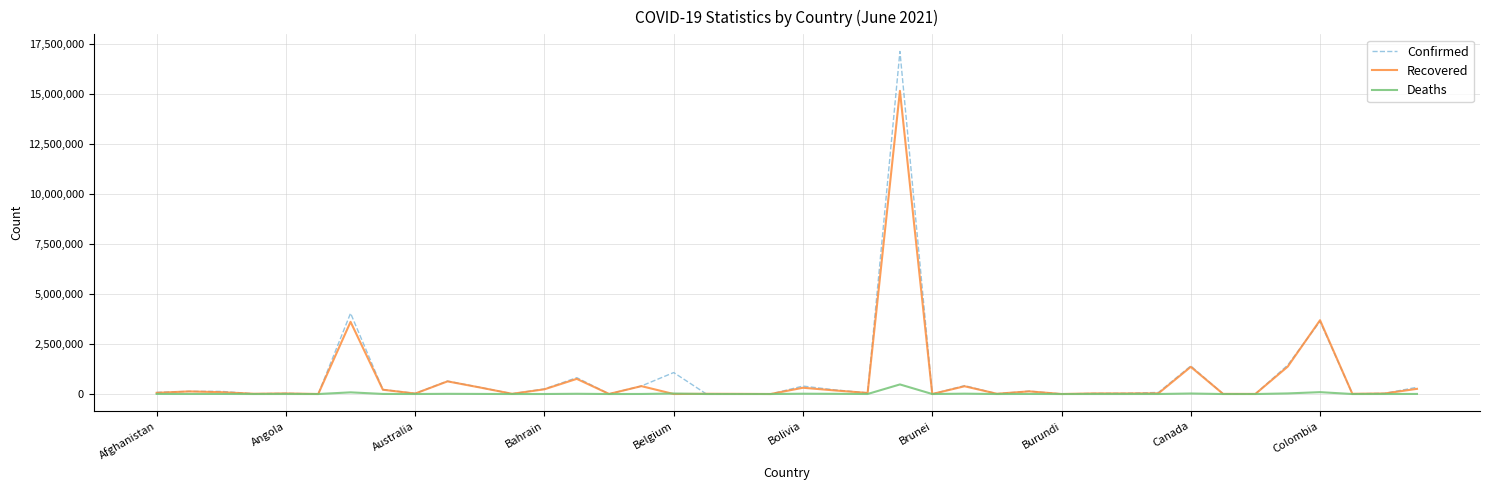

List the series in order of their peak value, lowest first.

Deaths, Recovered, Confirmed